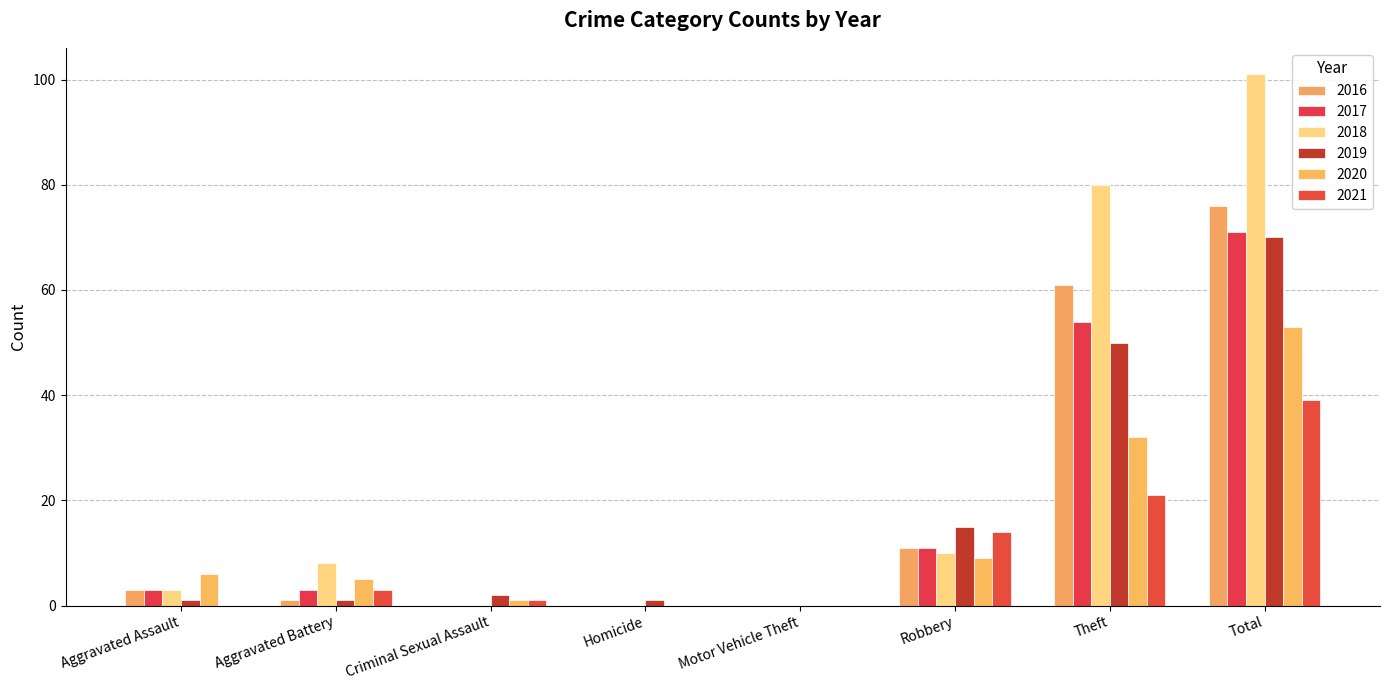

Are the bars grouped side by side (vs. stacked)?

Yes